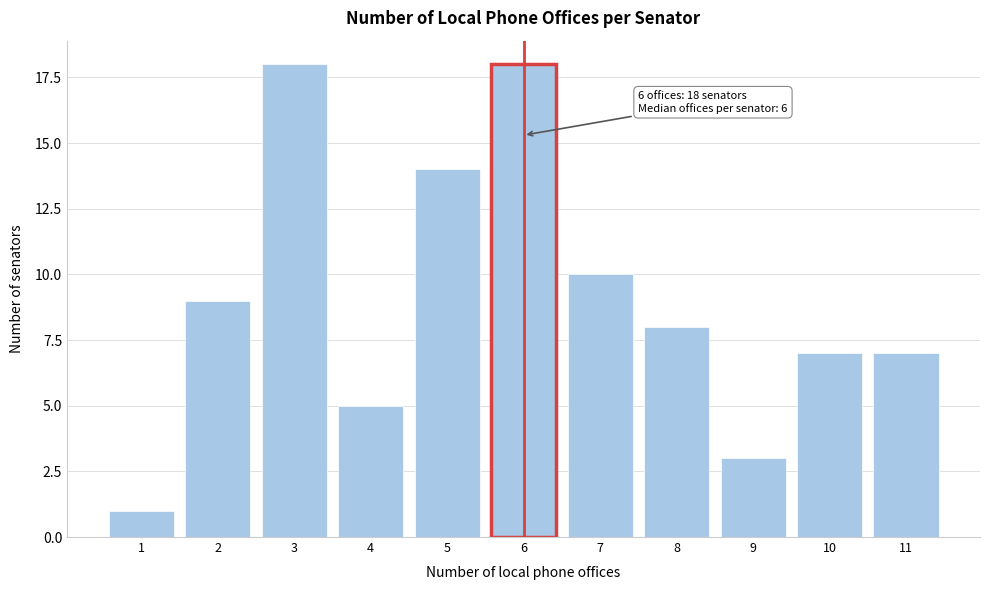

Reading right to left, transcribe all the data shown in this chart.

7	7	3	8	10	18	14	5	18	9	1